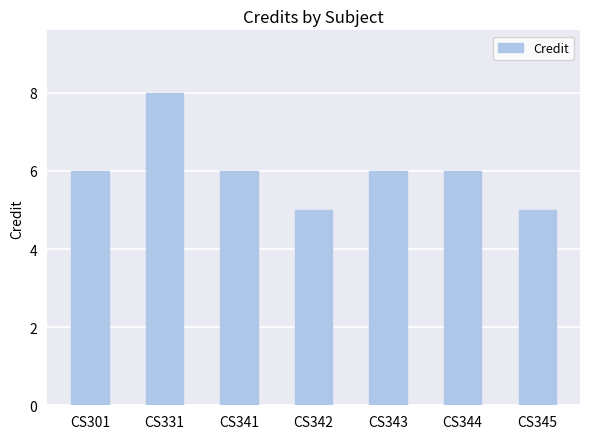

True or false: the data shows 8 at CS344.

False